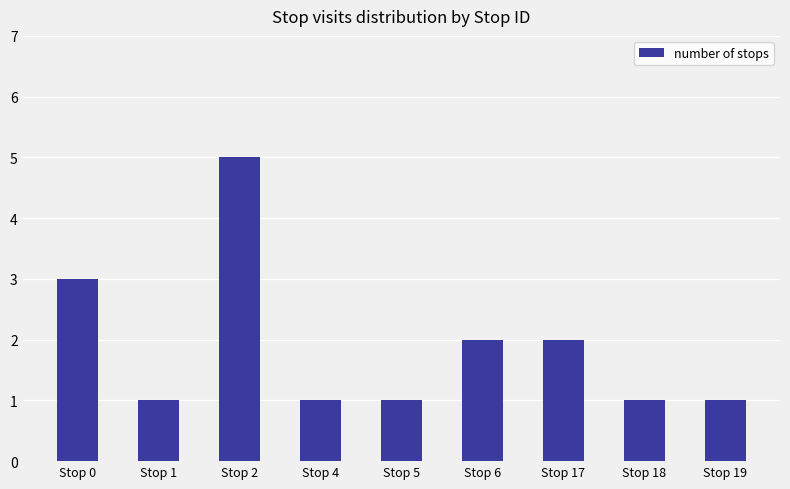

Does the chart contain any negative values?

No